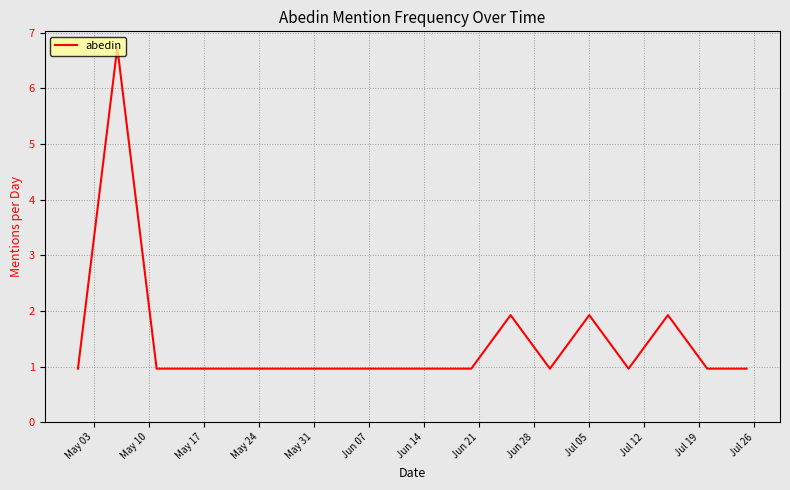

What is the smallest value displayed?

1.0